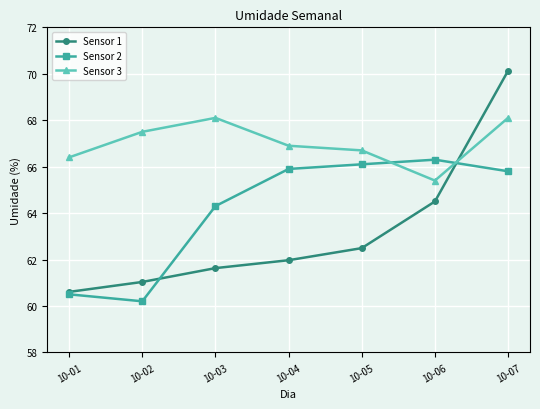

Which series has the widest spread of values?

Sensor 1